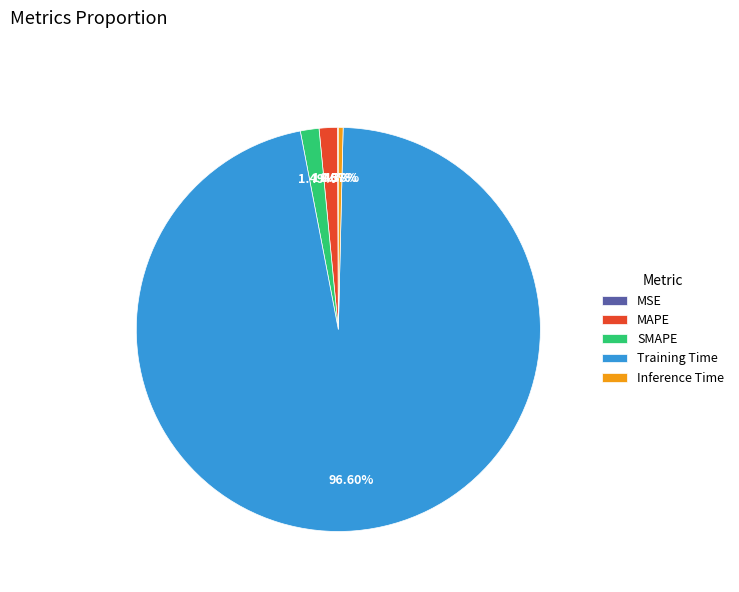

True or false: Training Time accounts for 90% of the total.

False